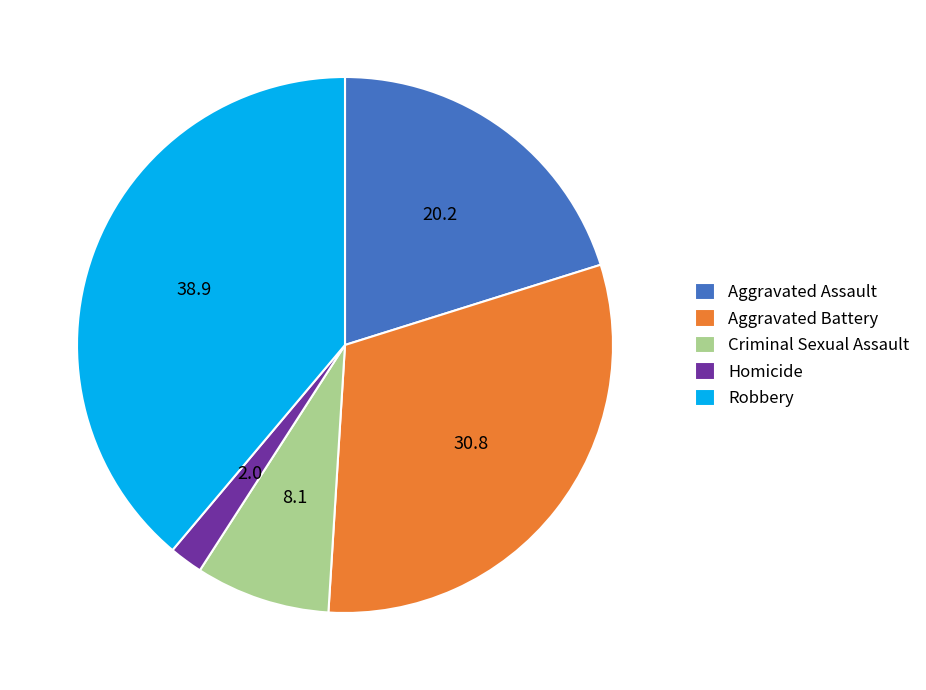

The Aggravated Assault slice represents 20% of the pie. True or false?

True